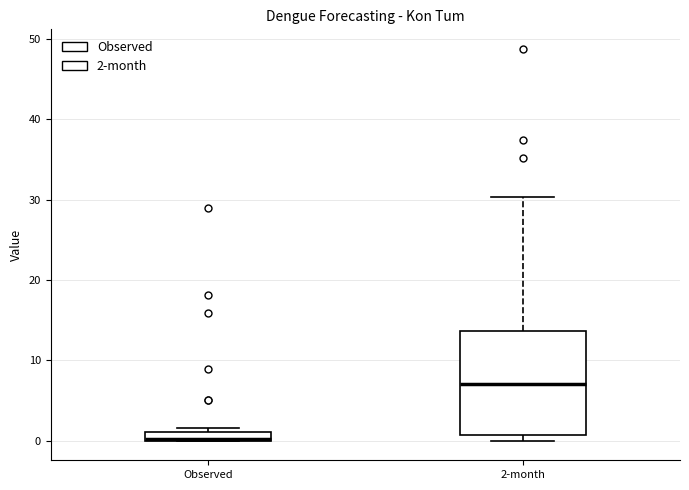

Where is the lower edge of the box for Observed on the y-axis? The values are not printed on the chart, so give them approximately, as read against the axis.

0